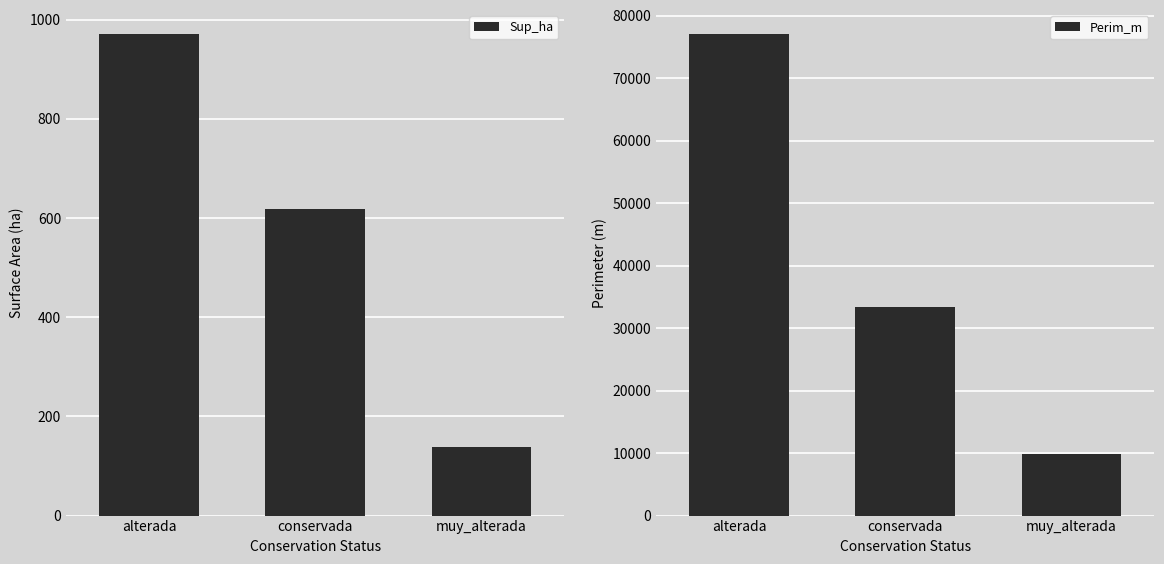

How many values in the Perim_m series exceed 33440?

2